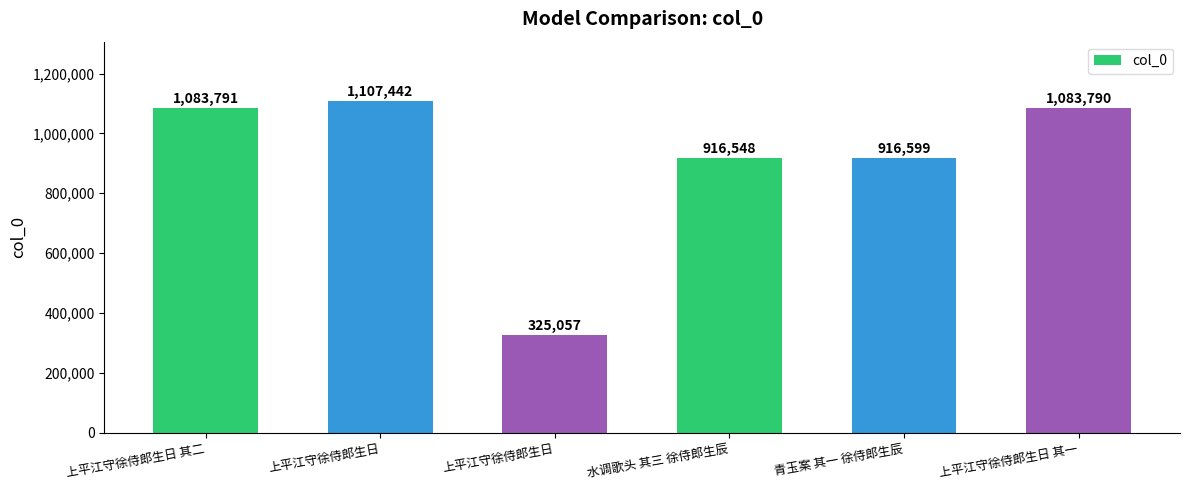

How many bars are there in total?

6